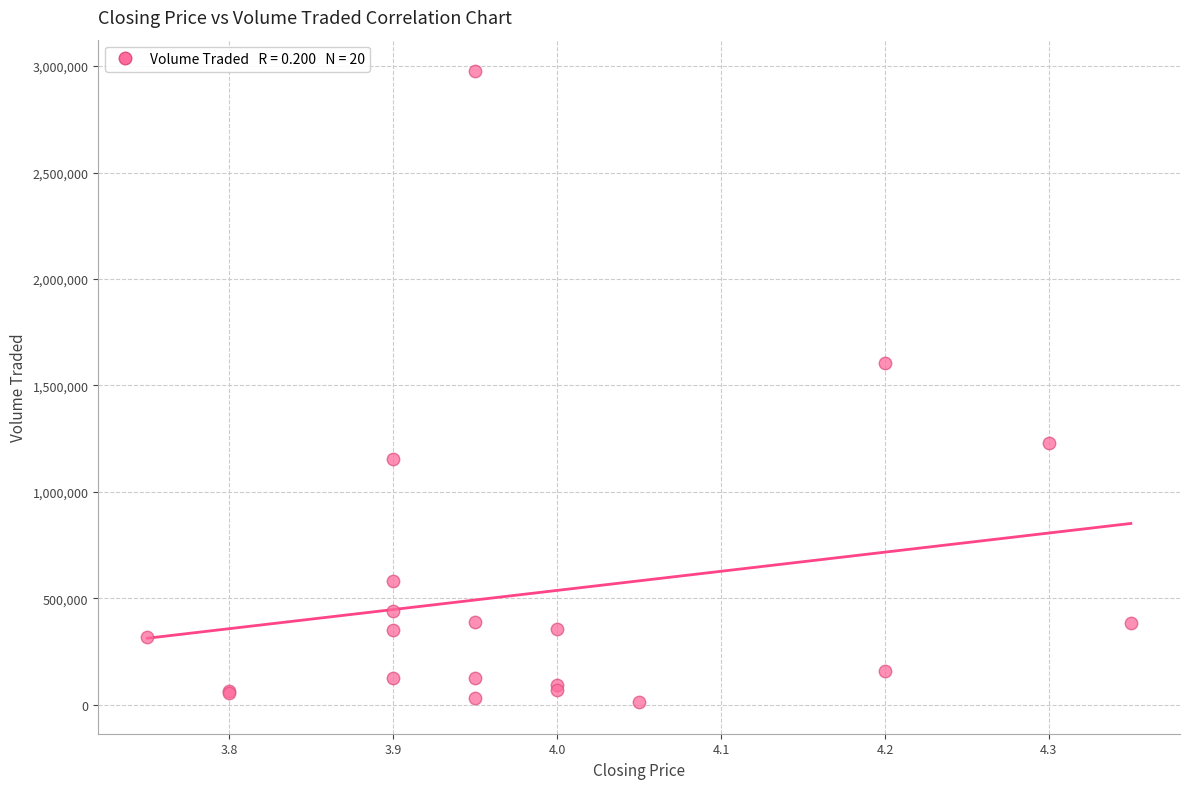

What Y value in the scatter plot is closest to 1493700?

1606700